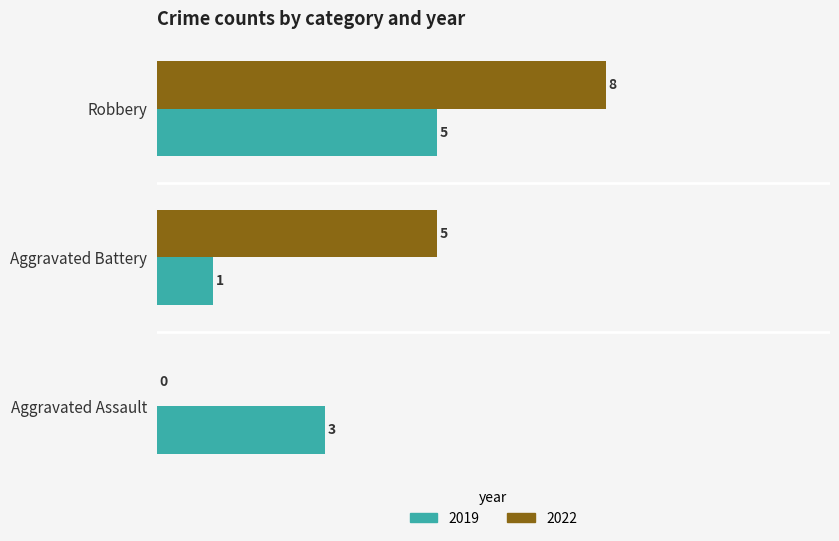

What is the sum of all 2019 values?

9